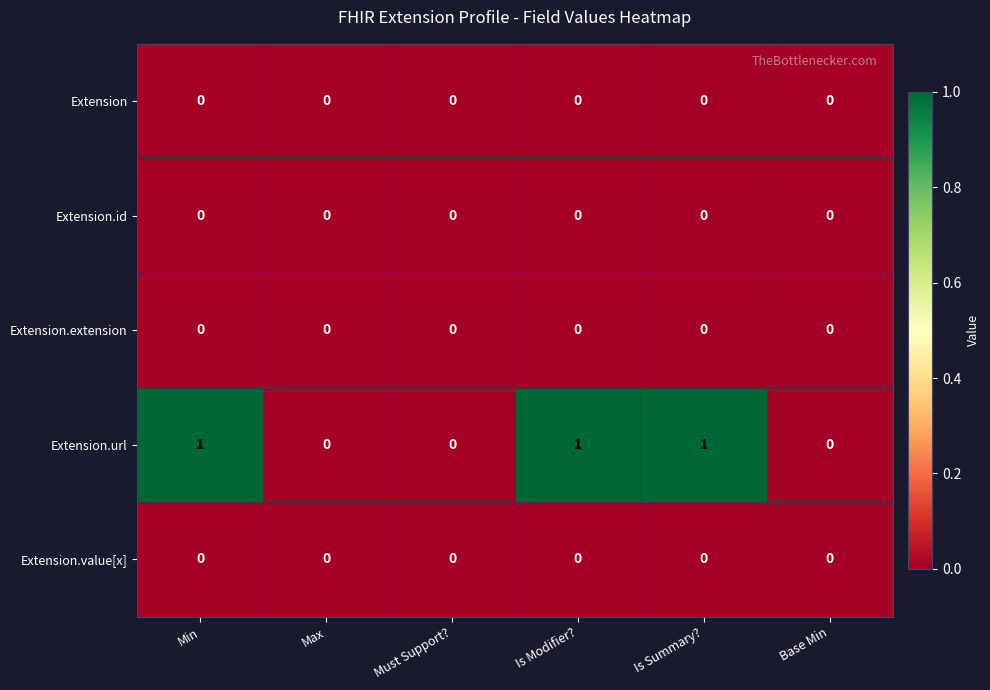

Count the number of data series in this chart.

5